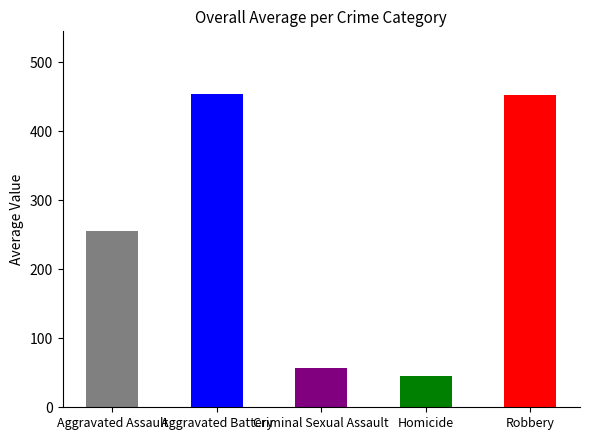

Rank the series at Robbery from highest to lowest value.

Aggravated Battery, Robbery, Aggravated Assault, Criminal Sexual Assault, Homicide